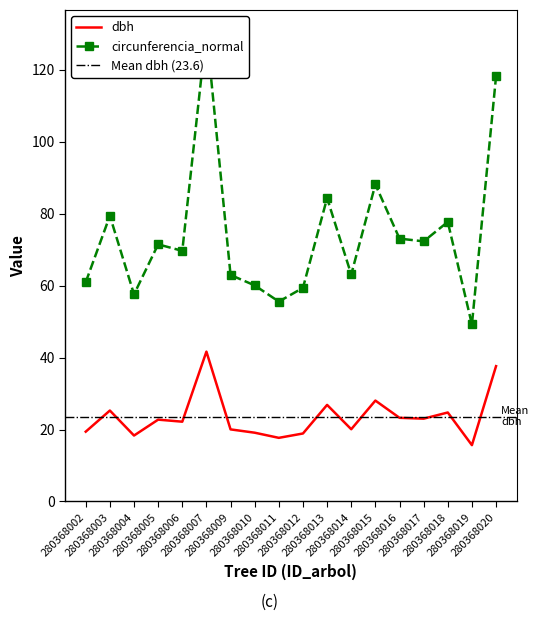

What are all the series names shown in the legend?

dbh, circunferencia_normal